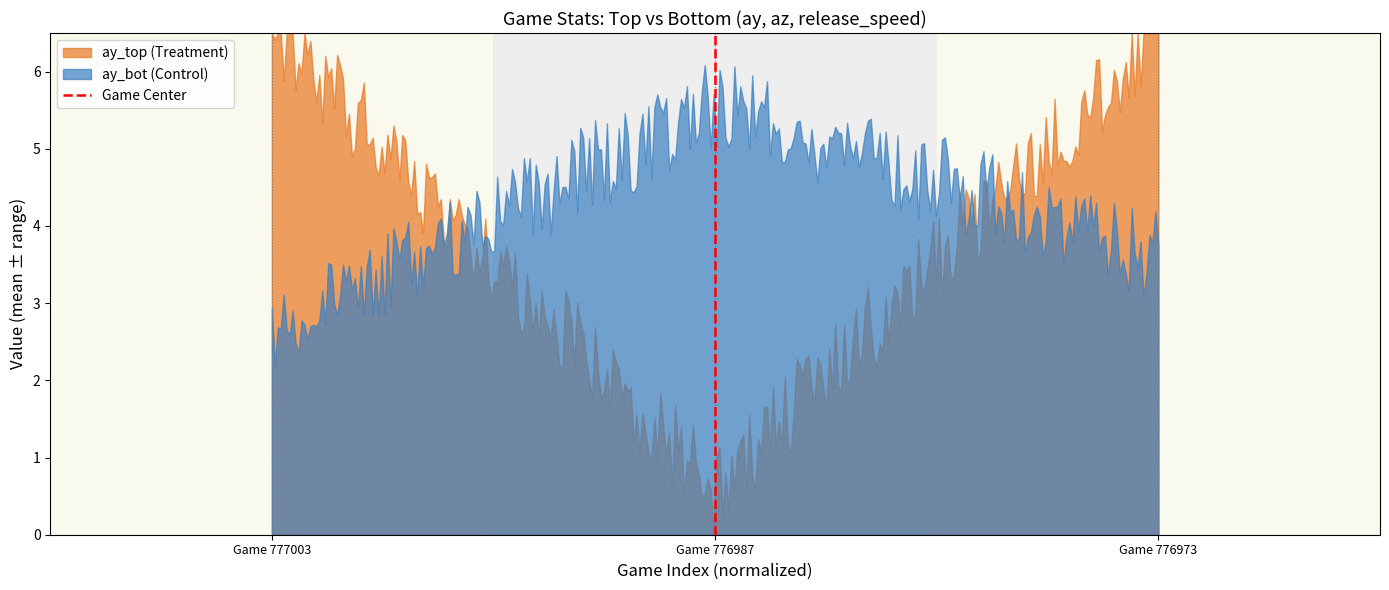

List the series in order of their overall mean, highest first.

ay_bot (Control), ay_top (Treatment)